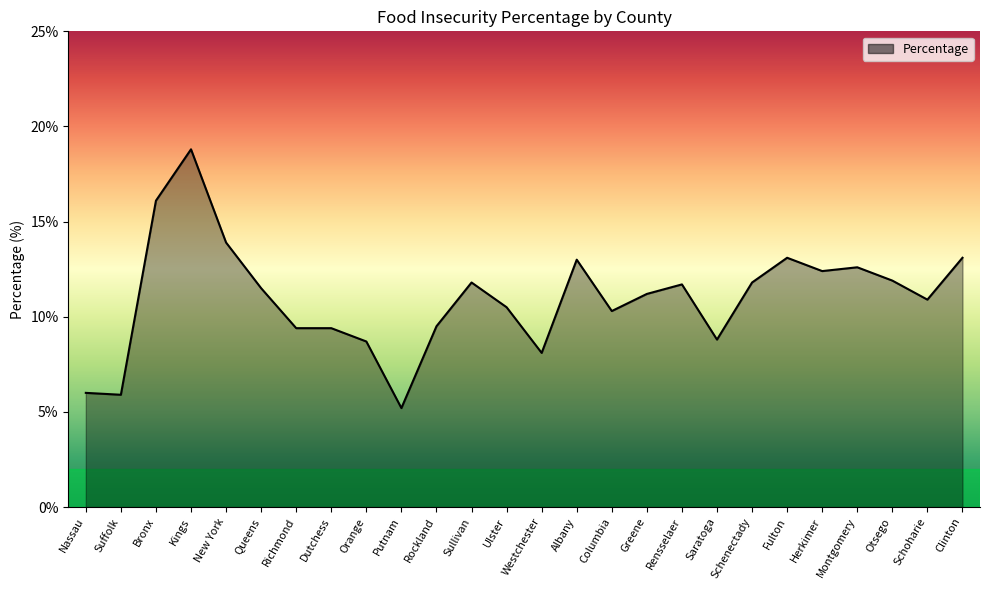

What is the maximum value shown in the chart?

18.8